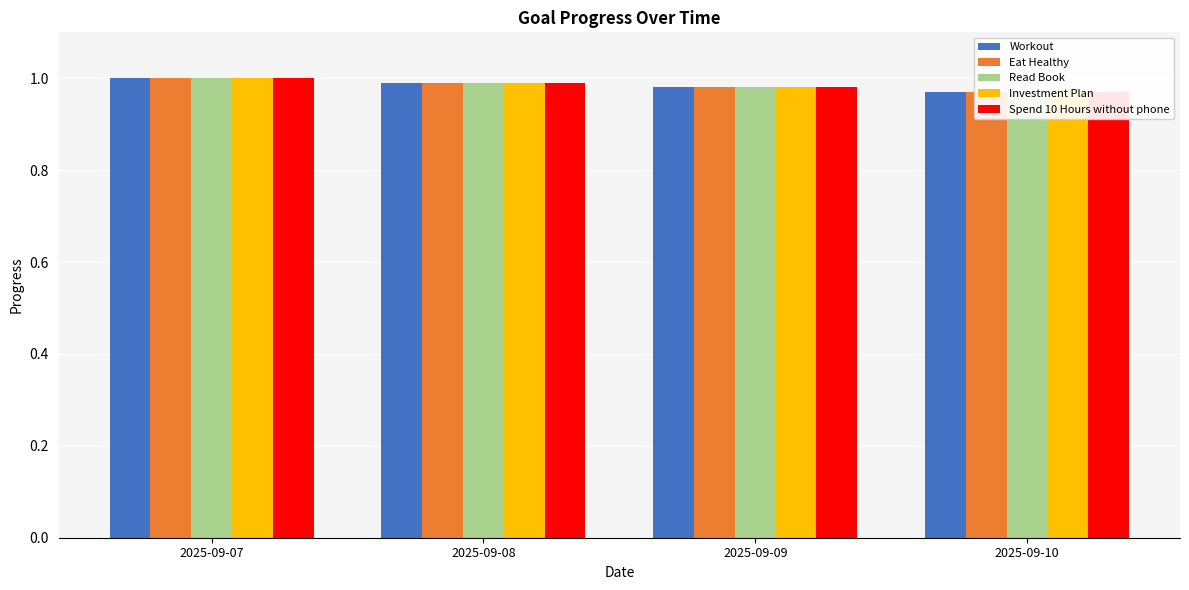

Which series changed the most between 2025-09-07 and 2025-09-10?

Workout